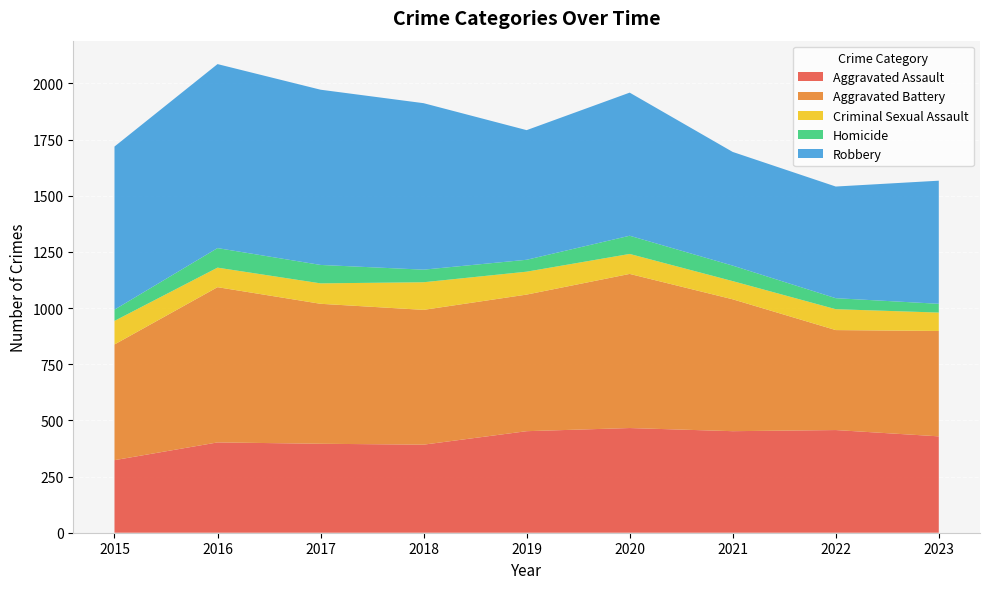

Reading left to right, extract all data points from this chart.

Aggravated Assault: 2015=323	2016=402	2017=396	2018=392	2019=452	2020=466	2021=452	2022=457	2023=429
Aggravated Battery: 2015=515	2016=691	2017=623	2018=600	2019=608	2020=686	2021=587	2022=445	2023=469
Criminal Sexual Assault: 2015=105	2016=87	2017=91	2018=123	2019=102	2020=89	2021=81	2022=93	2023=82
Homicide: 2015=50	2016=87	2017=82	2018=56	2019=53	2020=81	2021=69	2022=49	2023=39
Robbery: 2015=726	2016=819	2017=780	2018=741	2019=577	2020=637	2021=506	2022=497	2023=548